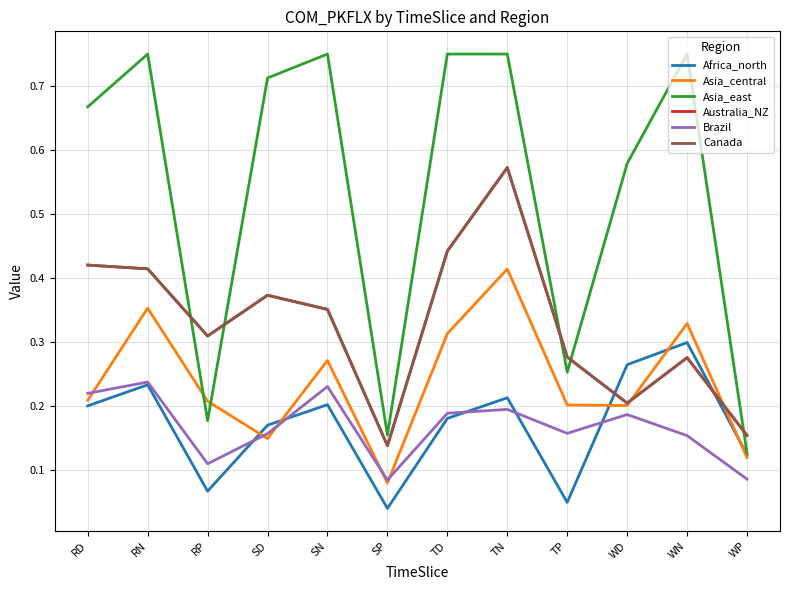

Which has a higher value, SN or WD?

WD